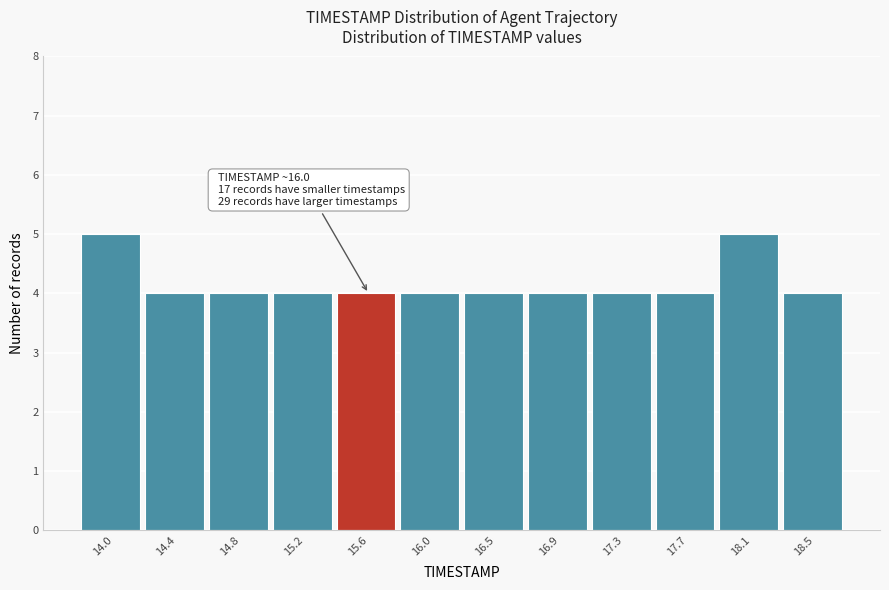

Reading left to right, transcribe all the data shown in this chart.

14.0=5	14.4=4	14.8=4	15.2=4	15.6=4	16.0=4	16.5=4	16.9=4	17.3=4	17.7=4	18.1=5	18.5=4